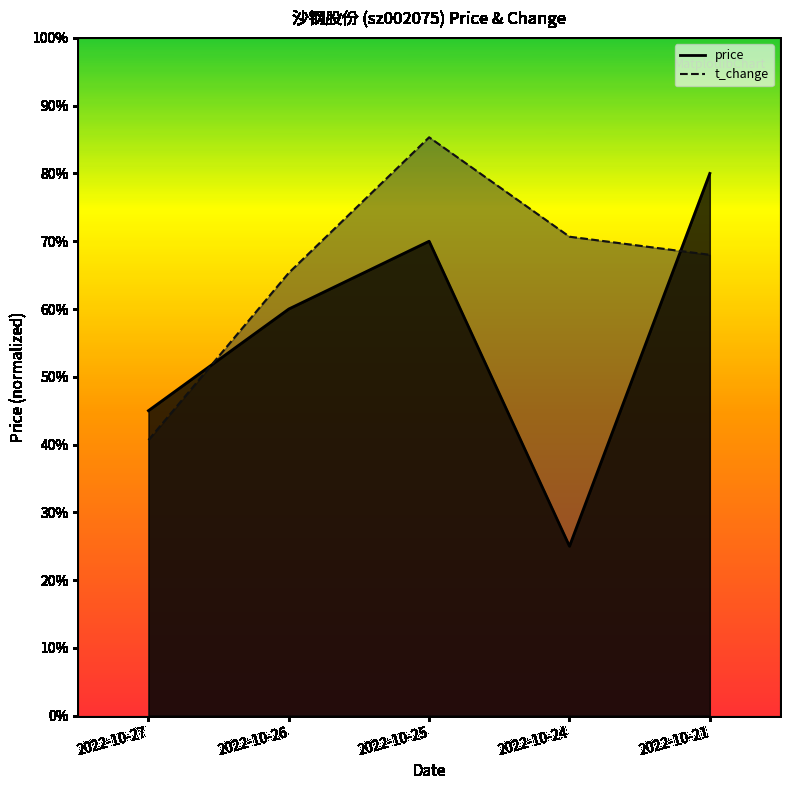

What is the difference between the price values at 2022-10-25 and 2022-10-27?

0.2